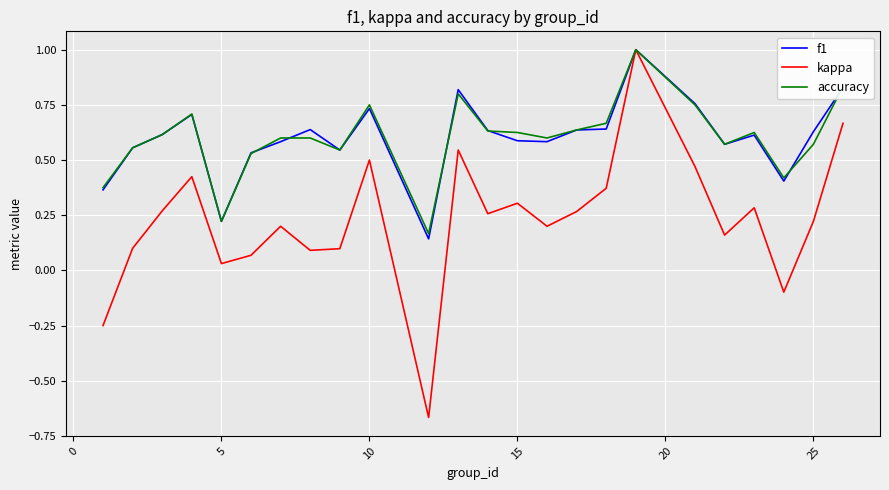

What is the highest value of the kappa series?

1.0